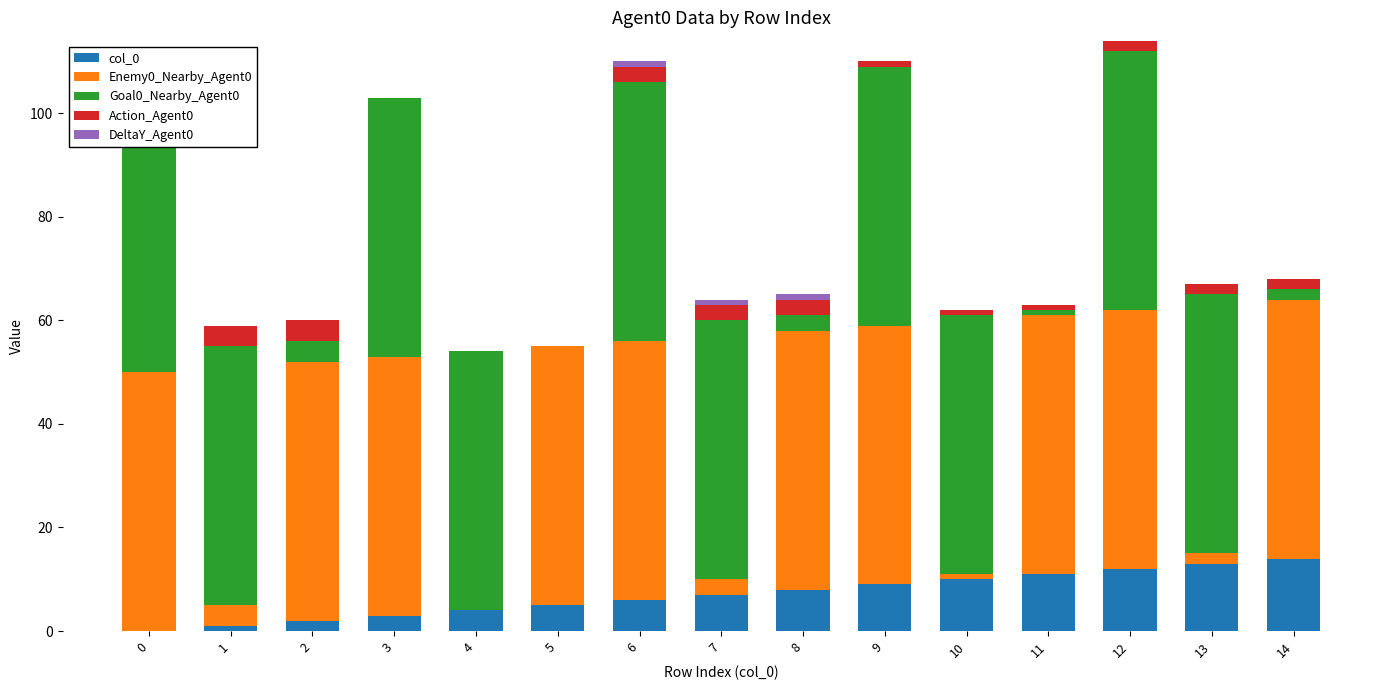

What is the spread (max minus min) of values at 10?

50